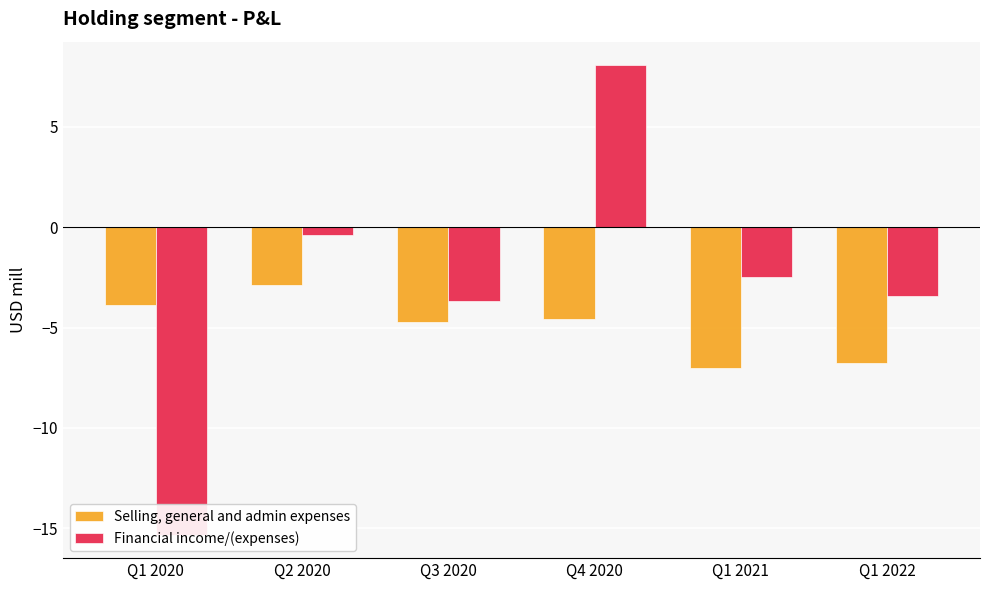

The value of Financial income/(expenses) at Q4 2020 is 8.1. True or false?

True